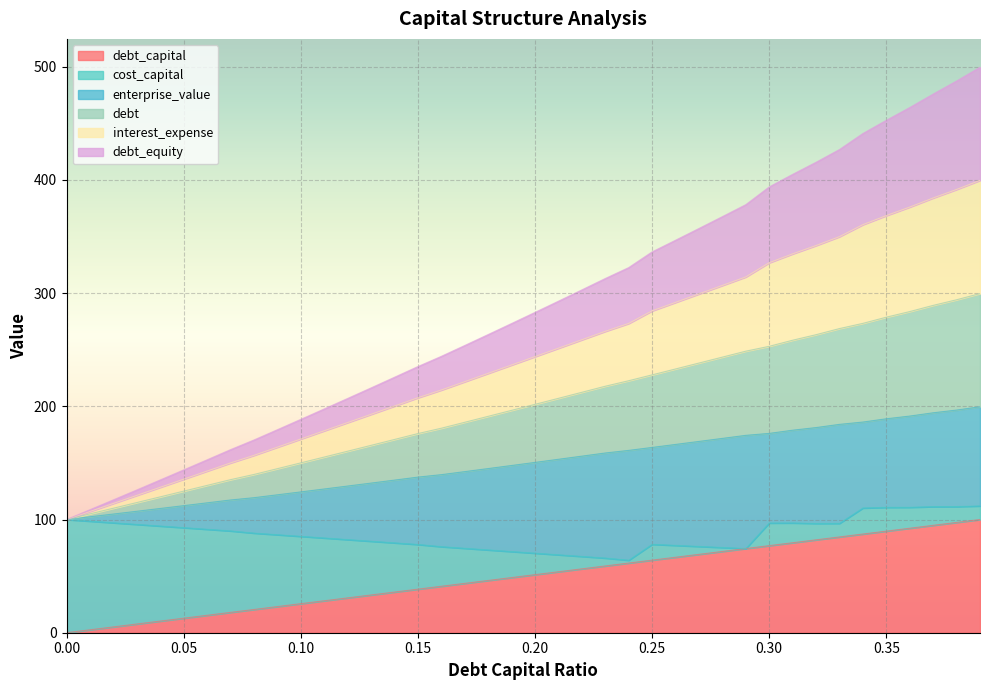

Does the chart display data point markers on the line(s)?

No